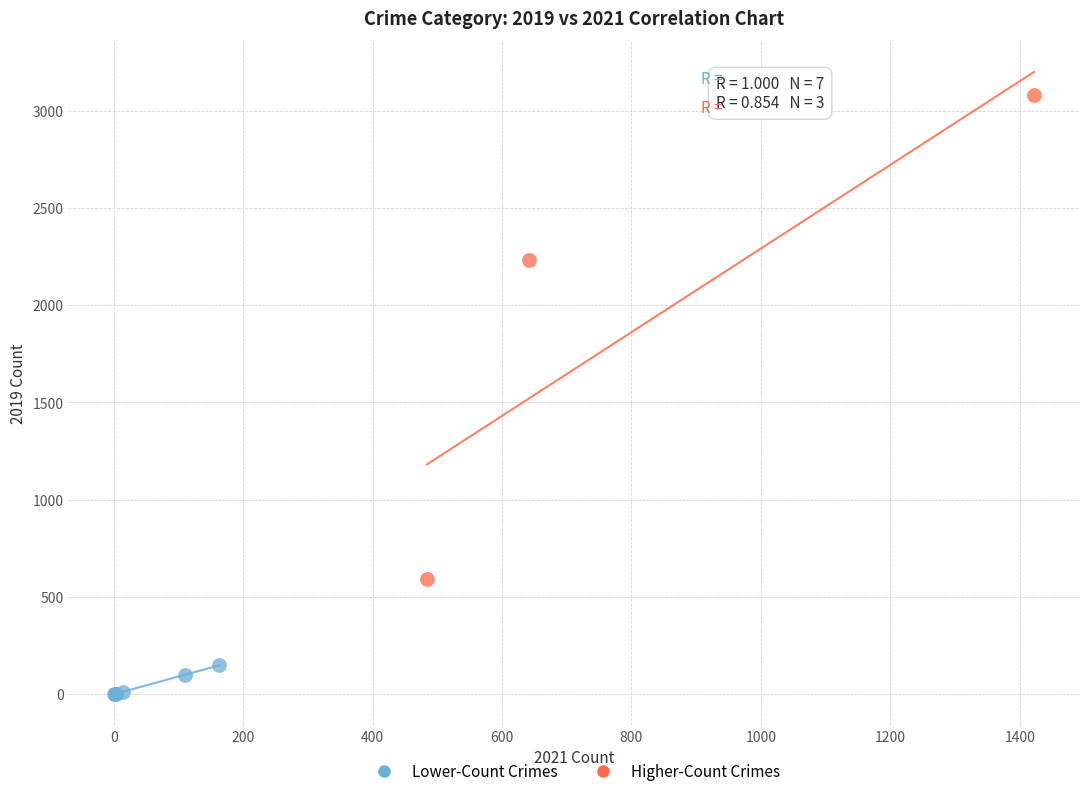

Which series has the widest spread of Y values?

Higher-Count Crimes